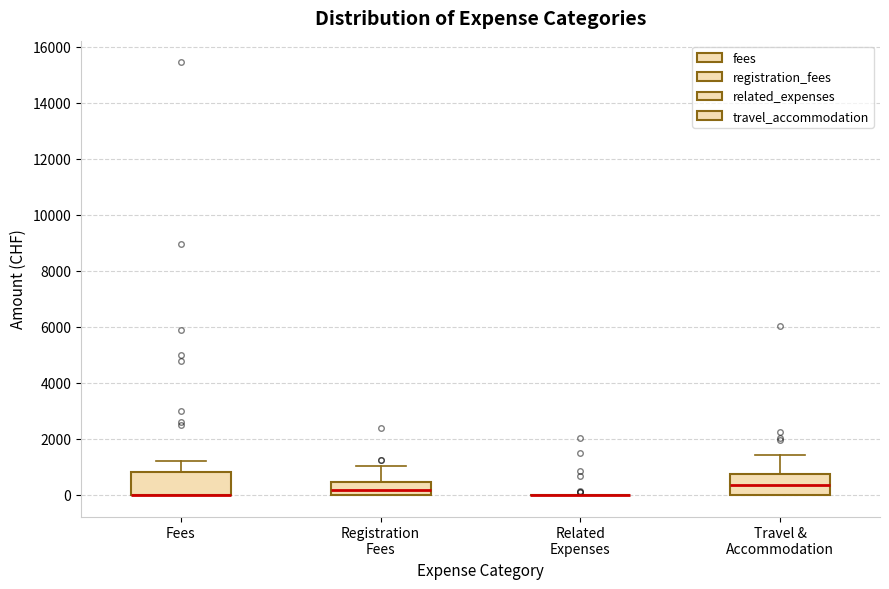

Where does the median line of the box for Travel & Accommodation sit on the y-axis? The values are not printed on the chart, so give them approximately, as read against the axis.

400